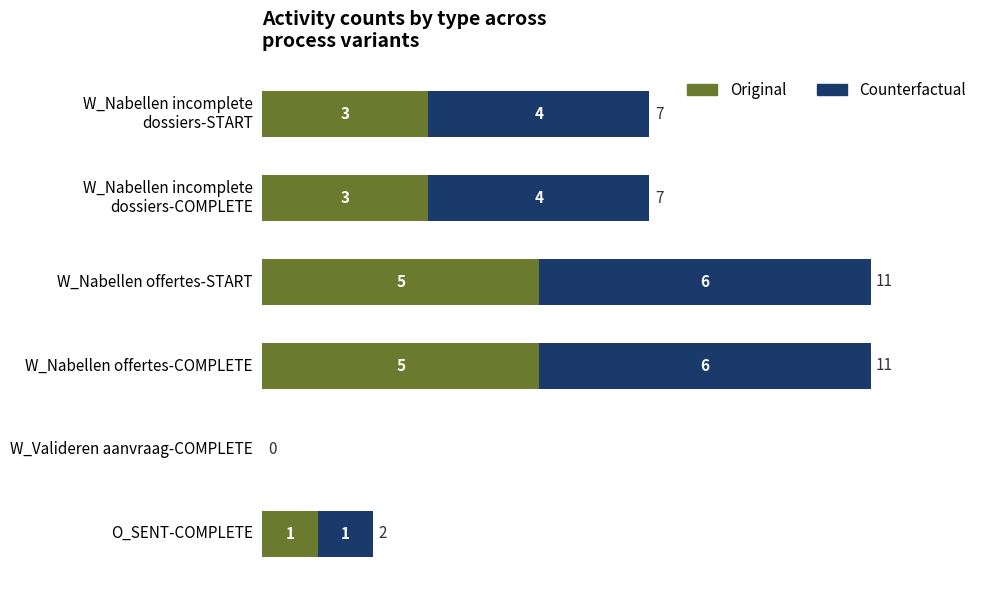

The Original series shows 1 at O_SENT-COMPLETE. True or false?

True